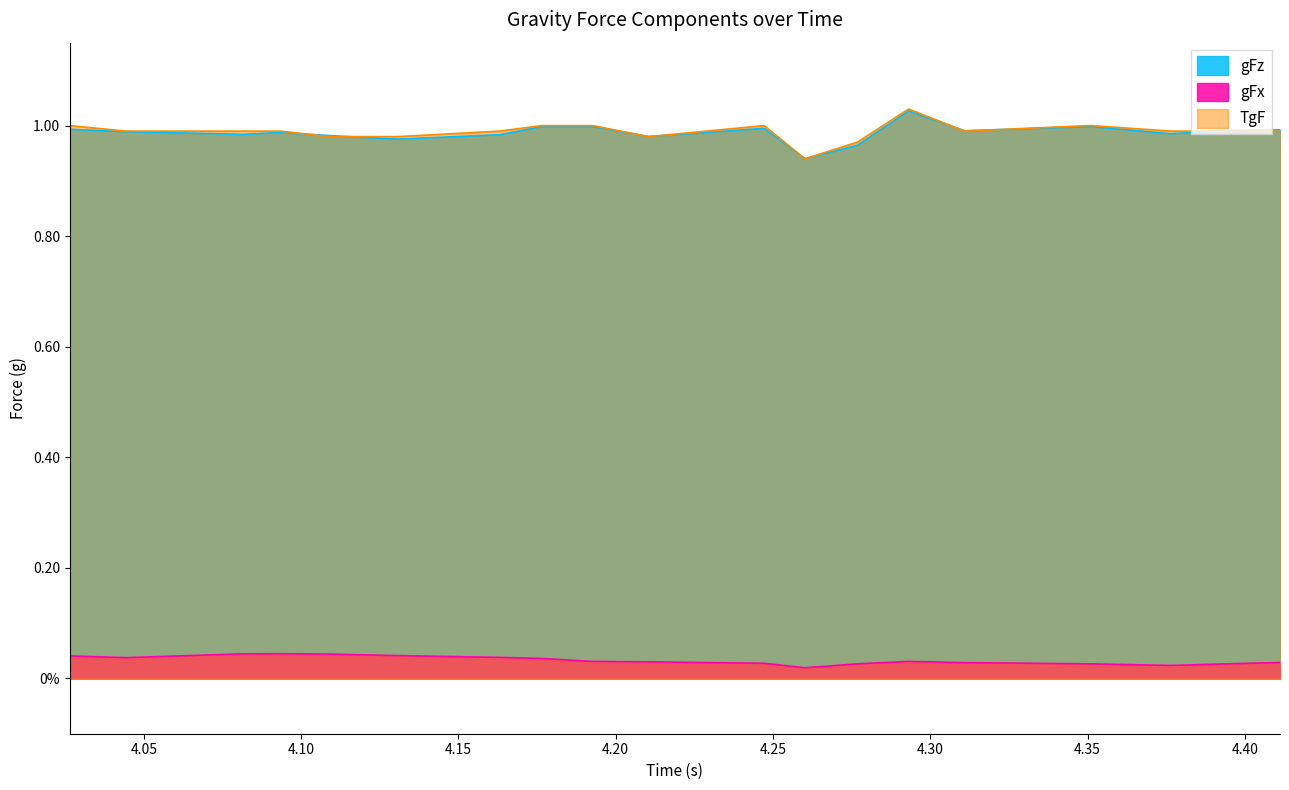

In TgF, how many points are higher than both neighbors (excluding endpoints)?

2